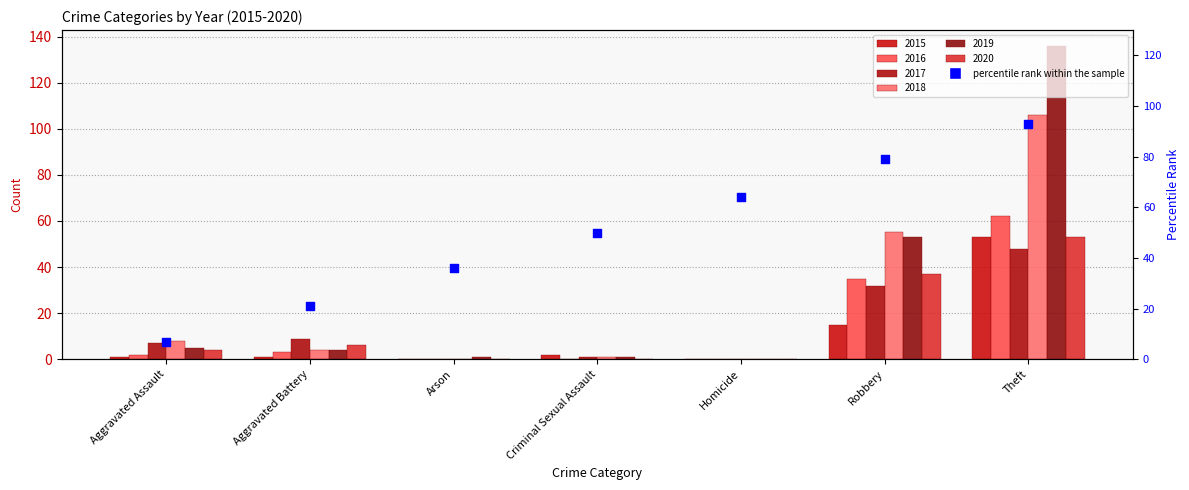

What is the change in value from Aggravated Battery to Robbery?

+58